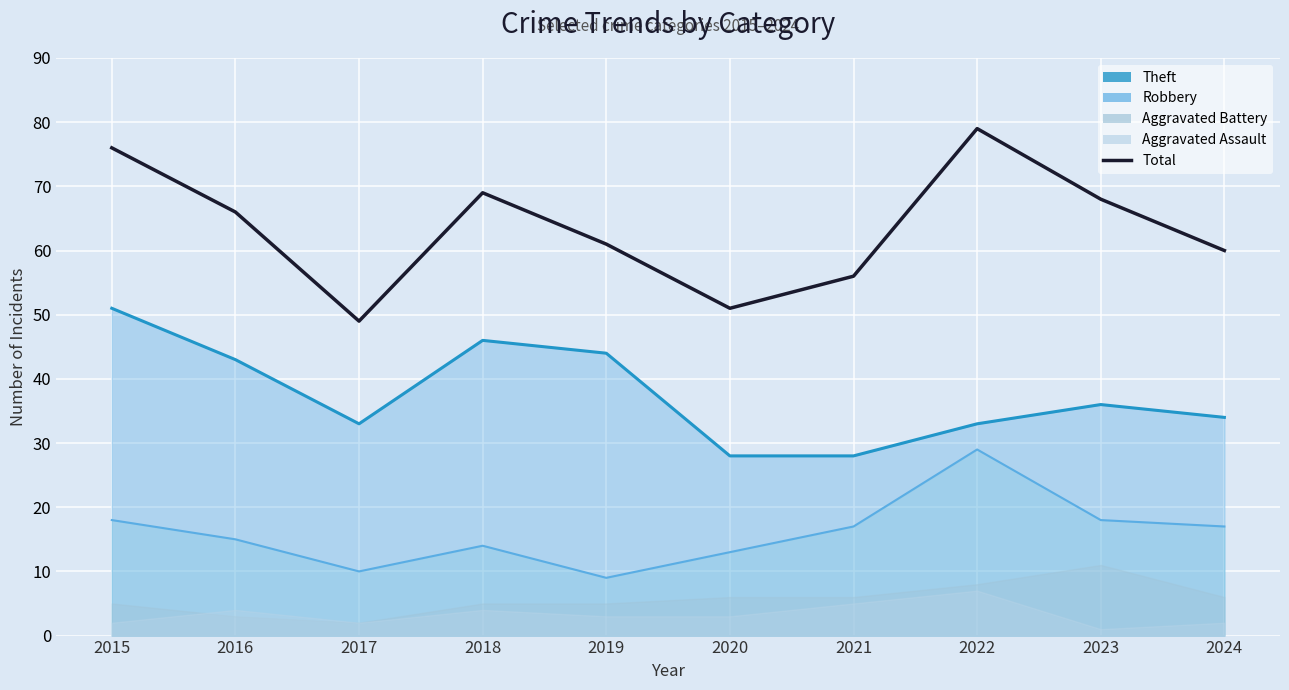

Is it true that the value at 2022 is 41?

False